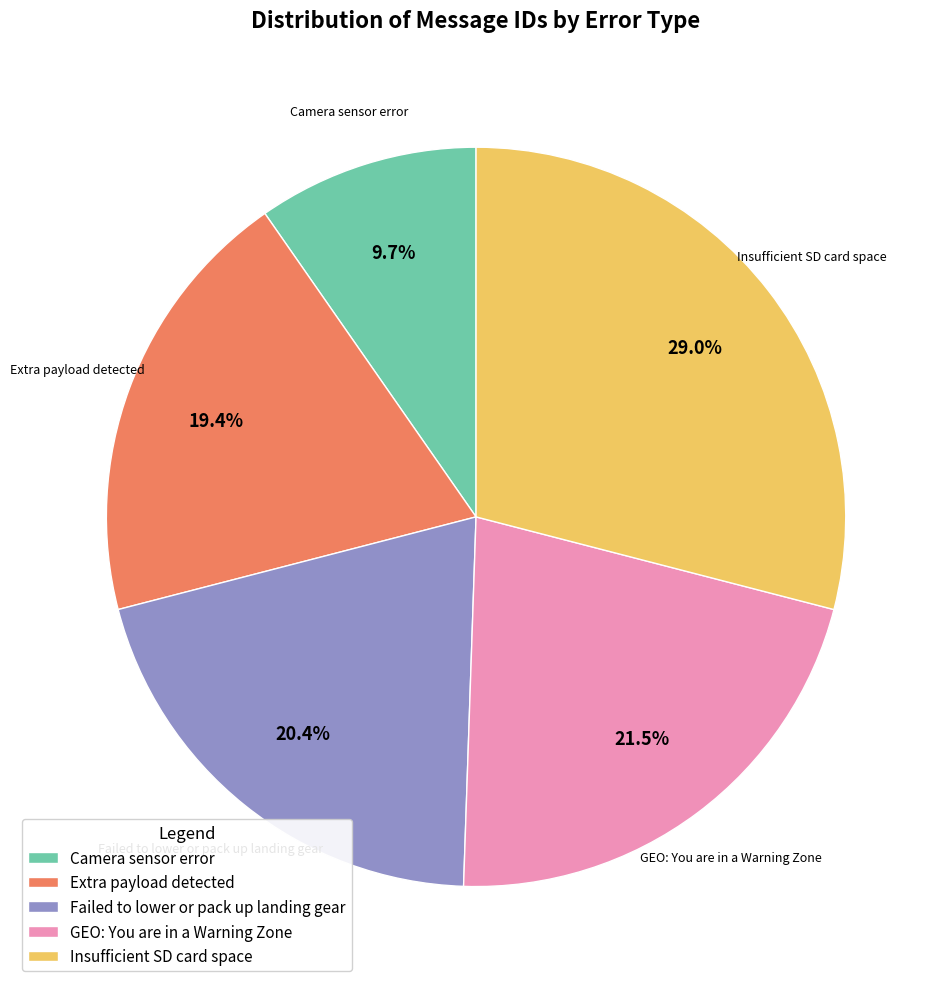

Which slice is the smallest?

Camera sensor error